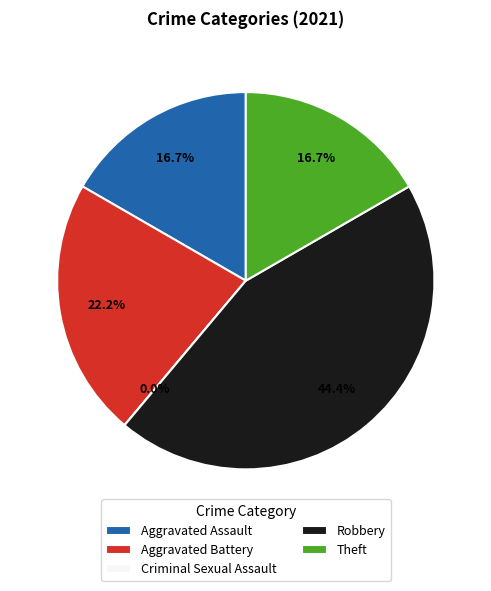

Is it true that Aggravated Assault is 17% of the pie?

True